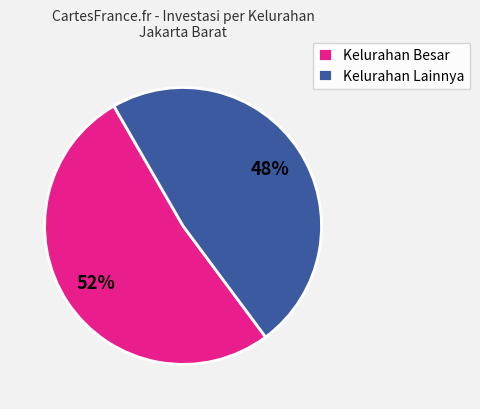

The Kelurahan Besar slice represents 42% of the pie. True or false?

False